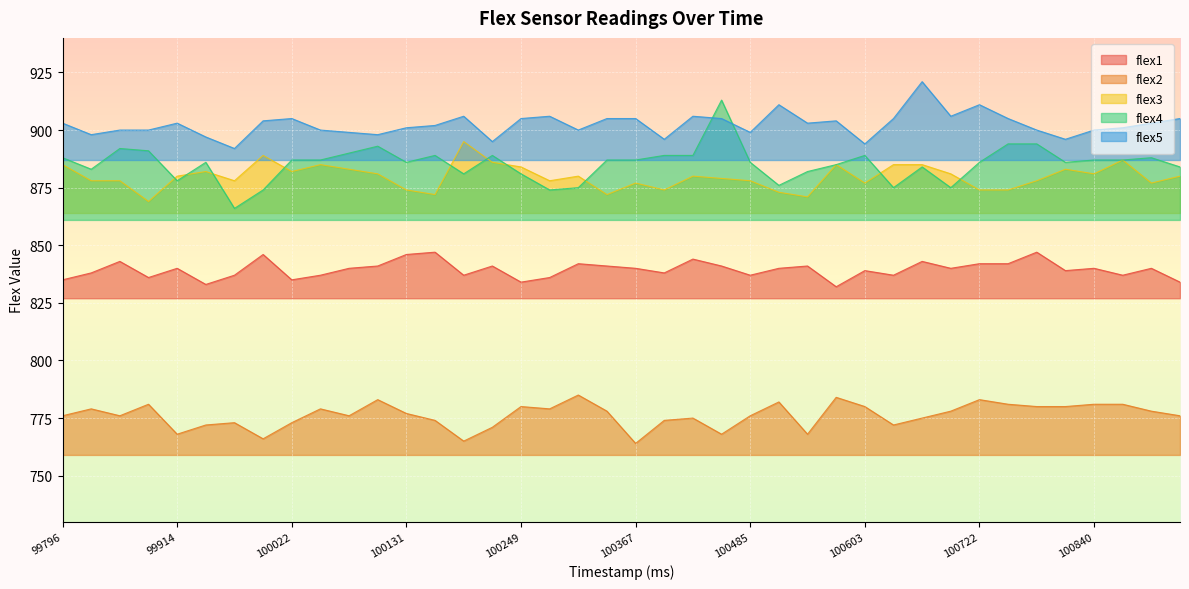

At which label is flex2 closest to 774?

100161